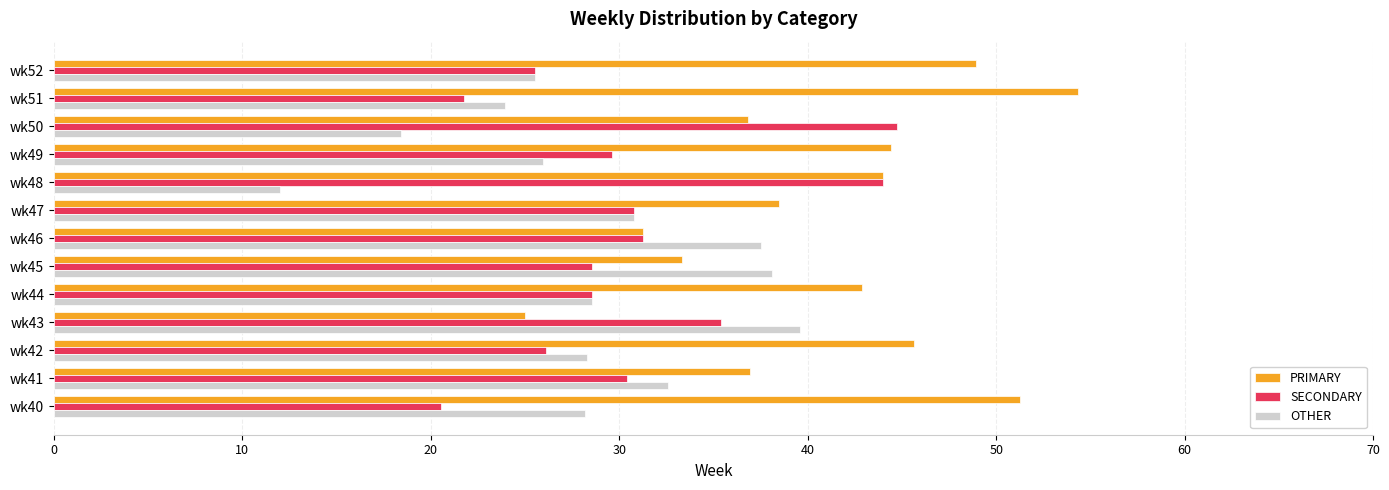

Which category has the highest value across all series?

wk51